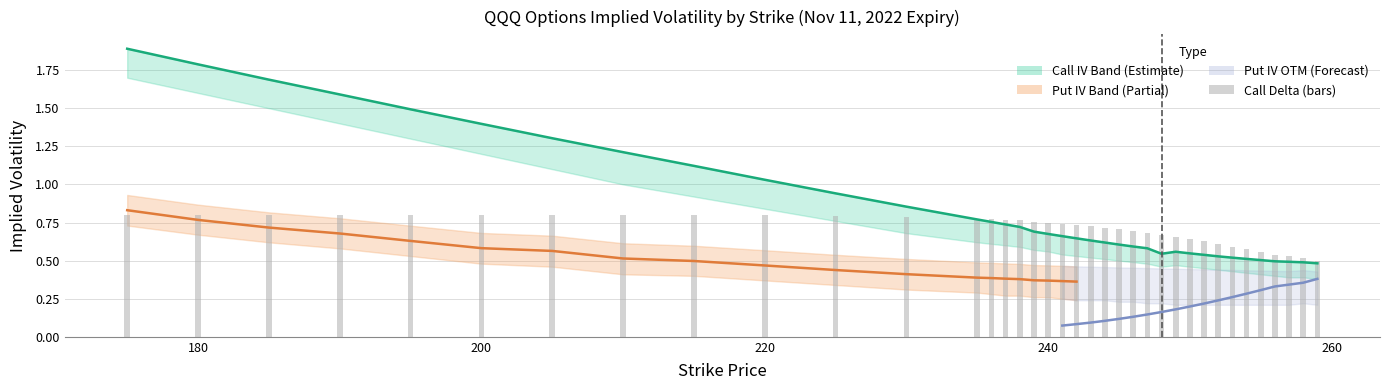

At which category is the sum across all series the highest?

175